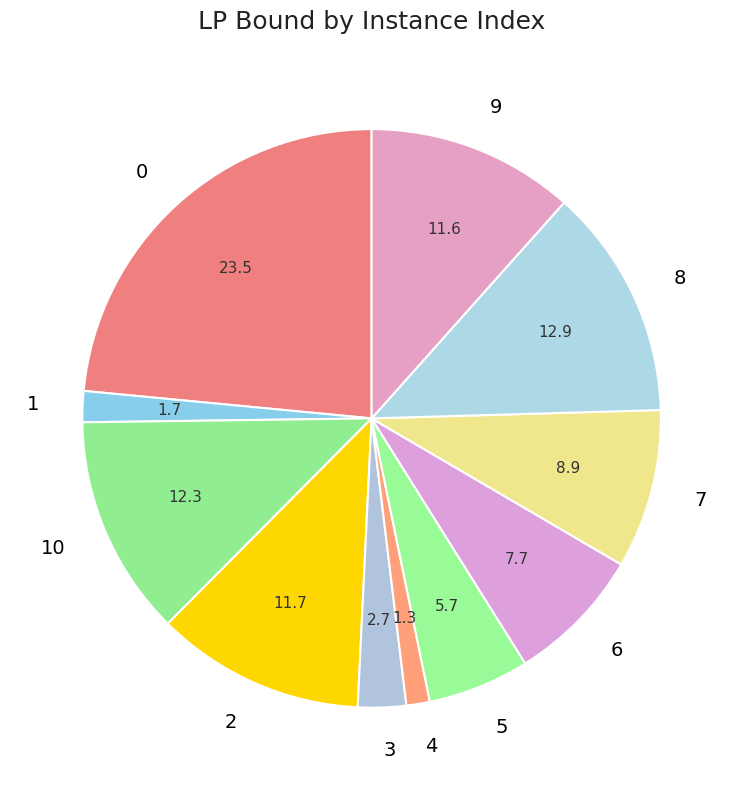

Approximately how many times larger is the value at 3 compared to 1?

1.6